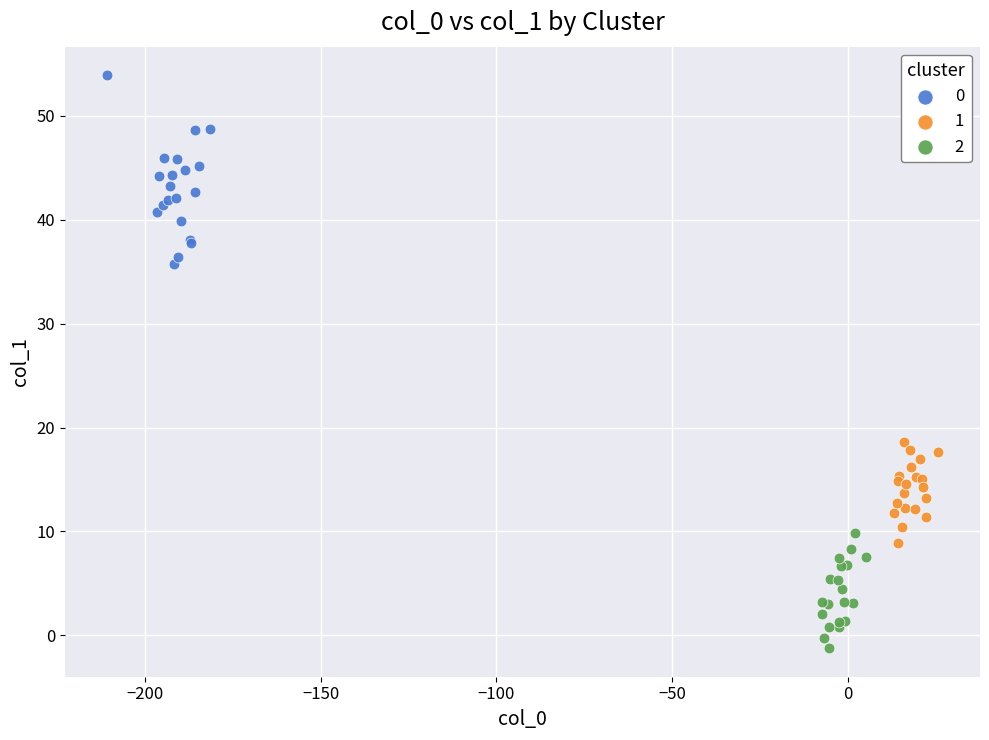

What are all the series names shown in the legend?

0, 1, 2